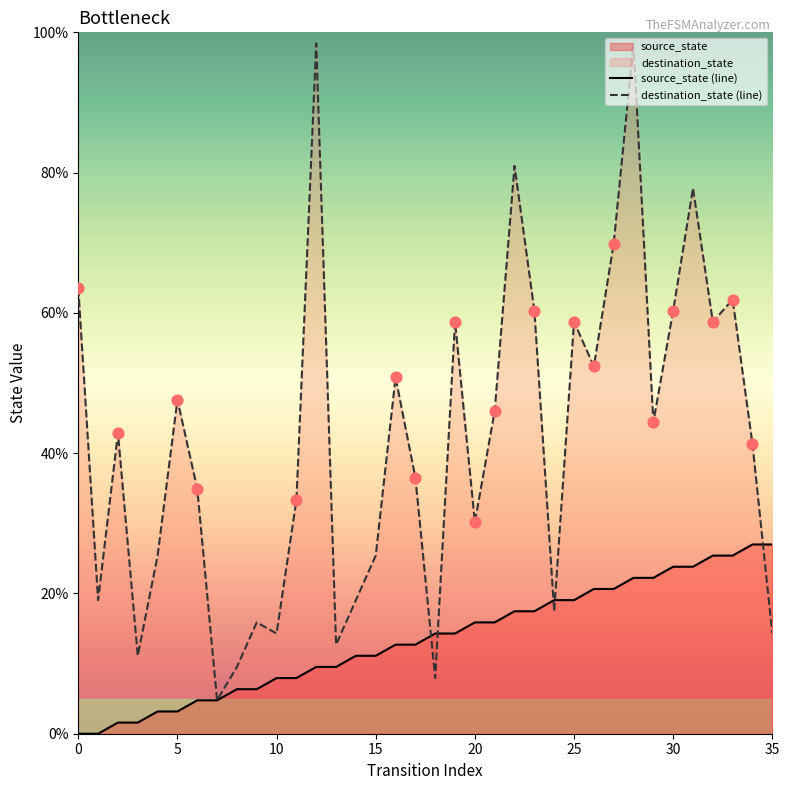

Which series has the largest Y range (max minus min)?

destination_state (line)